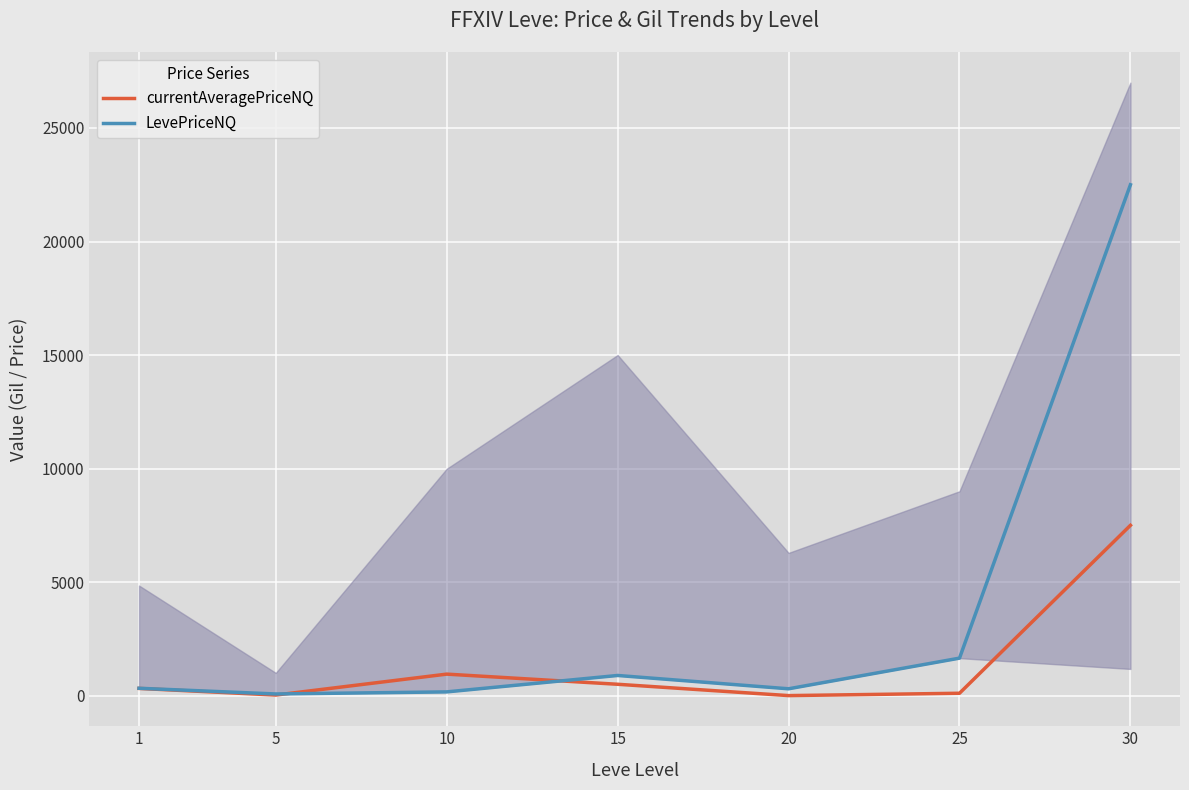

Which series ends up on top after the final intersection of LevePriceNQ and currentAveragePriceNQ?

LevePriceNQ